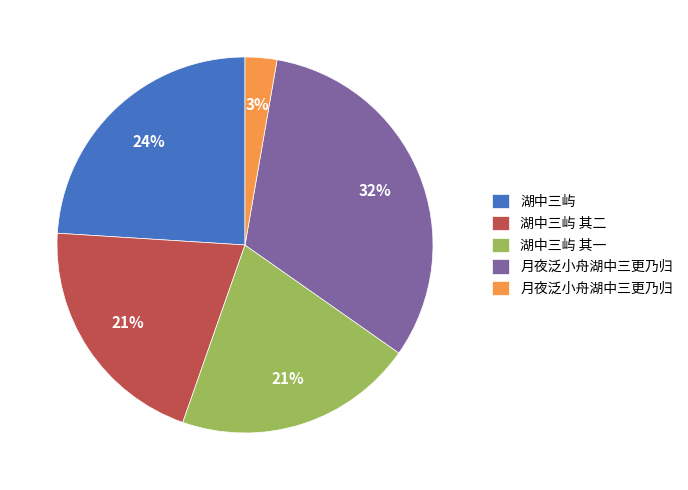

To the nearest percent, what is the difference between the largest and smallest slice percentages?

29%